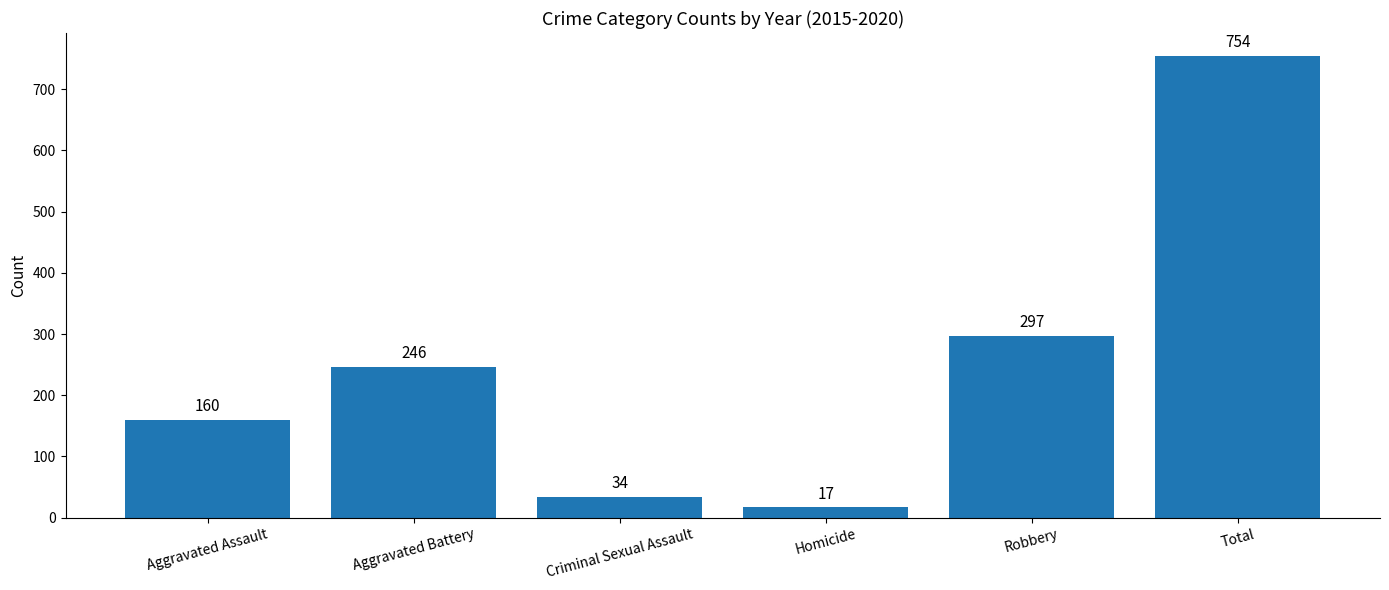

Where is the data nearest to the value 385?

Robbery